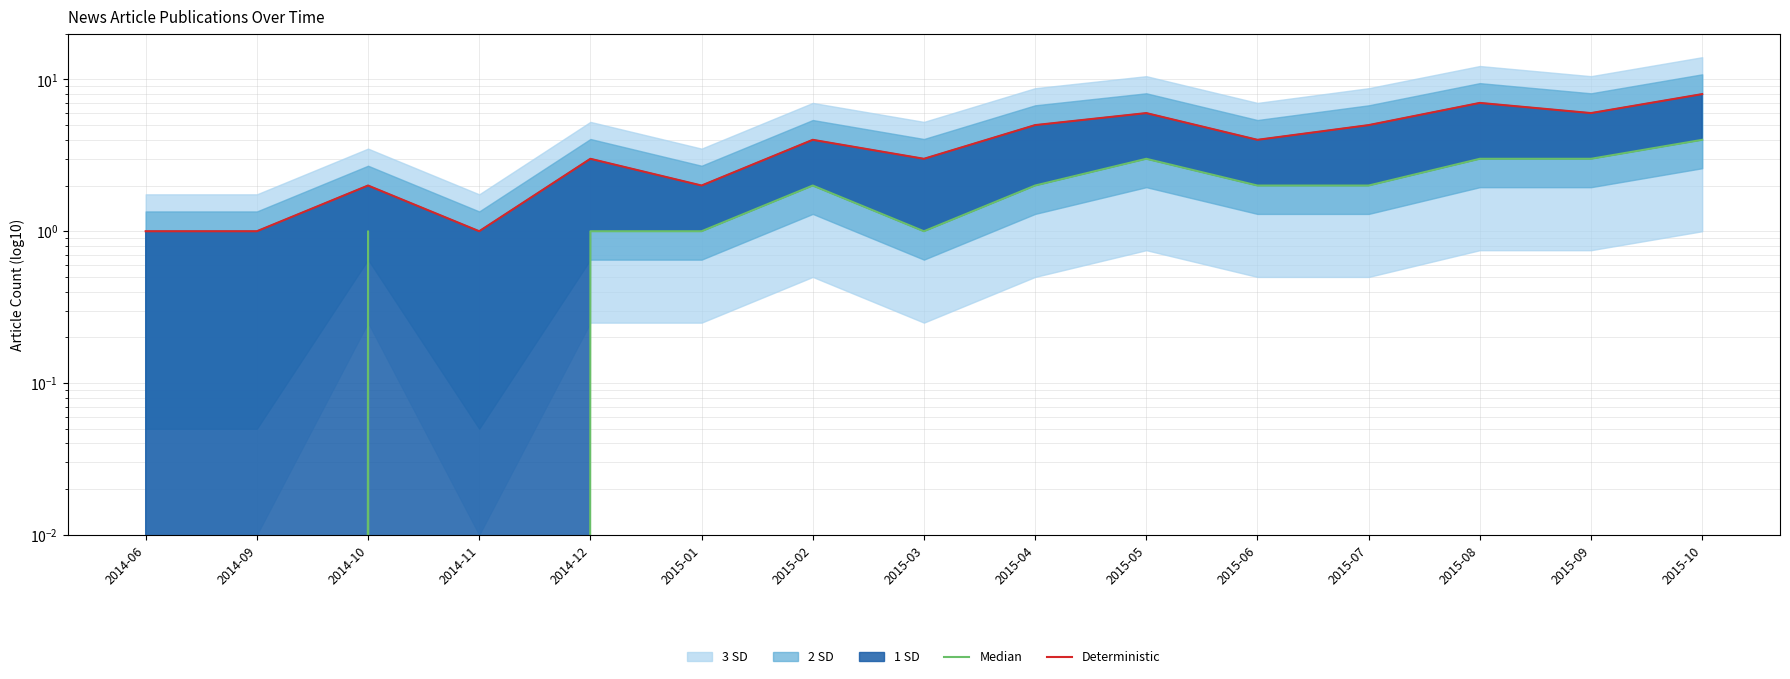

What position from the right is 2014-12?

11